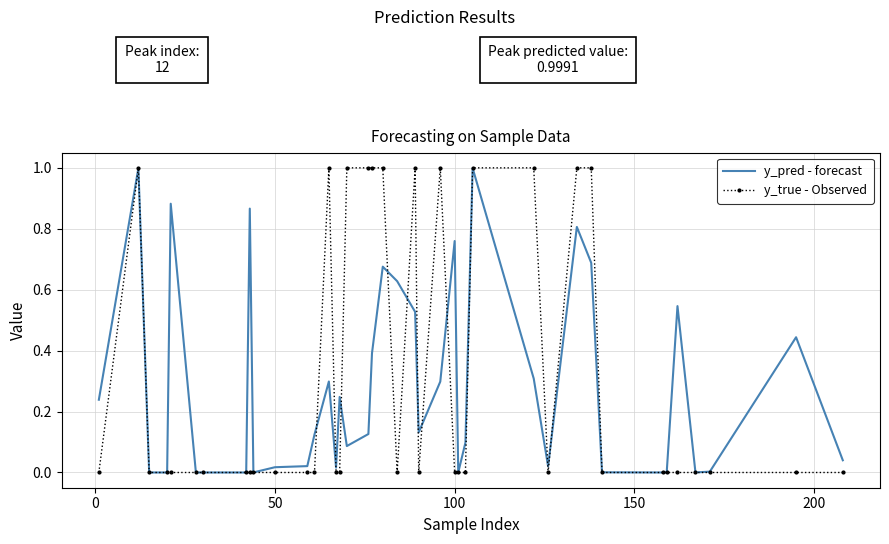

After their last crossing, which series has the higher values: y_pred - forecast or y_true - Observed?

y_pred - forecast